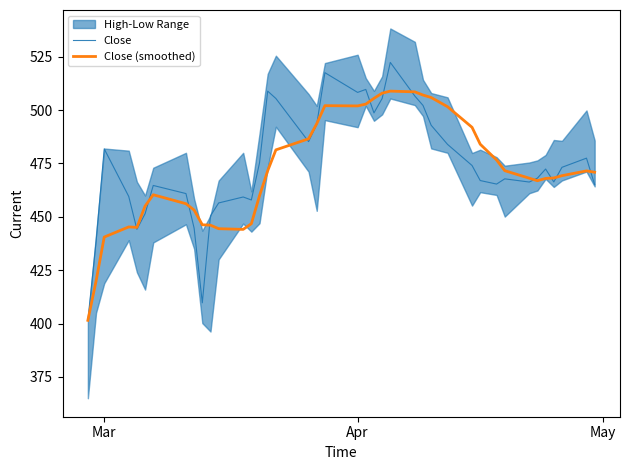

What is the minimum value for Close?

401.5